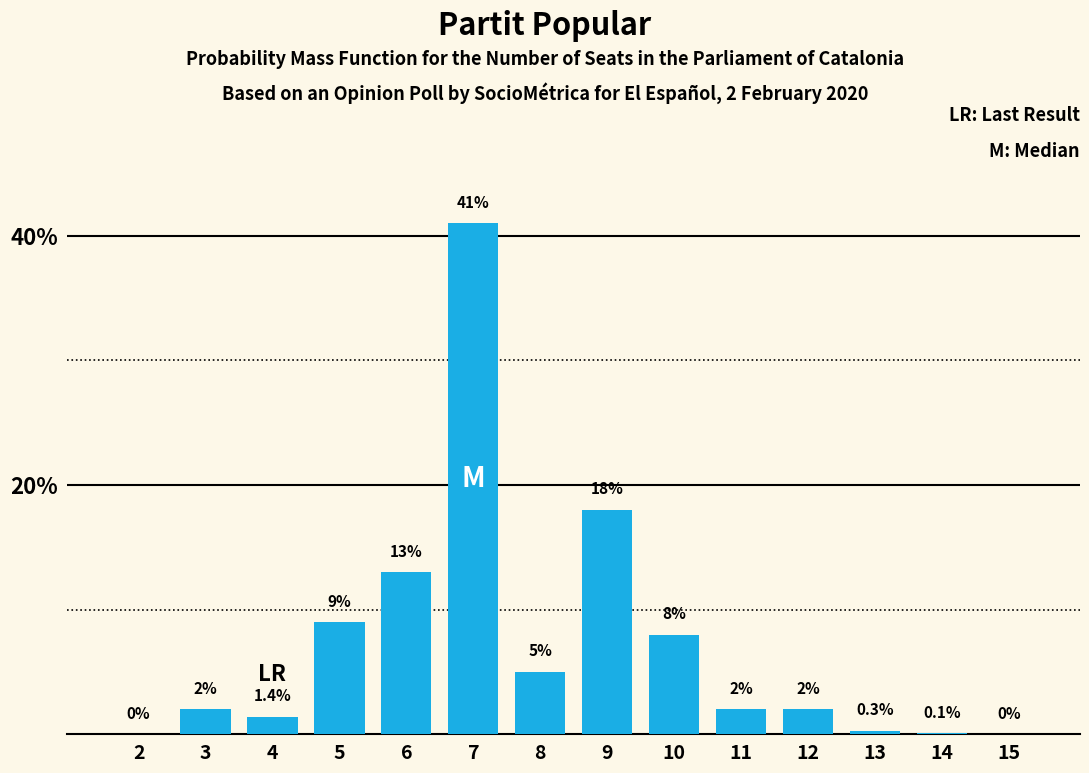

Reading left to right, extract all data points from this chart.

2=0.0	3=2.0	4=1.4	5=9.0	6=13.0	7=41.0	8=5.0	9=18.0	10=8.0	11=2.0	12=2.0	13=0.3	14=0.1	15=0.0